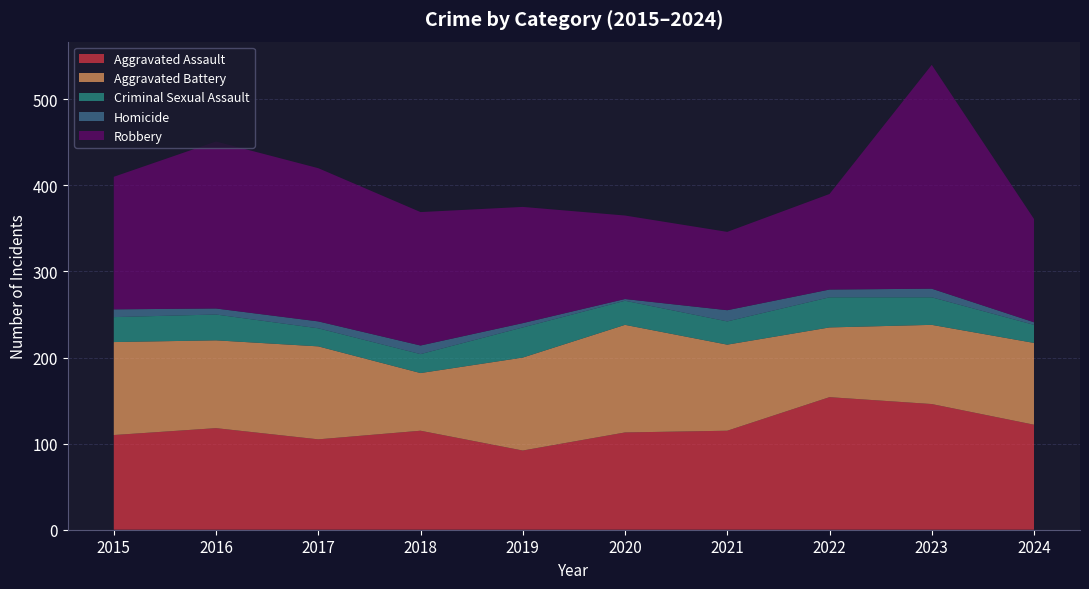

Reading right to left, transcribe all the data shown in this chart.

Aggravated Assault: 2024=122	2023=146	2022=154	2021=115	2020=113	2019=92	2018=115	2017=105	2016=118	2015=110
Aggravated Battery: 2024=95	2023=92	2022=81	2021=100	2020=125	2019=108	2018=67	2017=108	2016=102	2015=108
Criminal Sexual Assault: 2024=21	2023=32	2022=35	2021=27	2020=28	2019=35	2018=22	2017=21	2016=30	2015=29
Homicide: 2024=3	2023=10	2022=9	2021=13	2020=2	2019=5	2018=10	2017=8	2016=7	2015=9
Robbery: 2024=120	2023=260	2022=111	2021=91	2020=97	2019=135	2018=155	2017=178	2016=194	2015=154